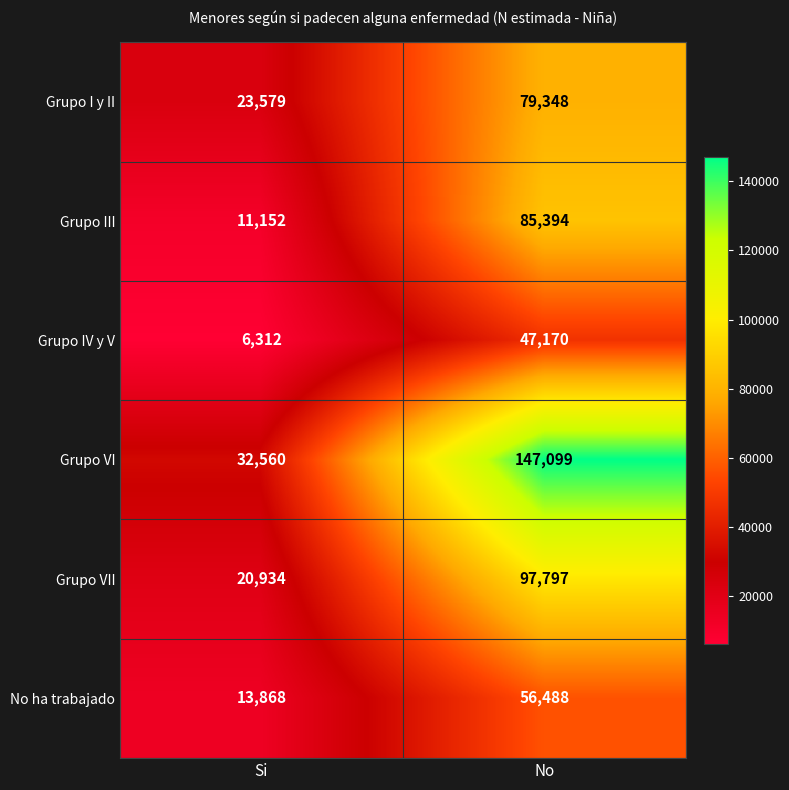

Reading right to left, what are all the values shown in this chart?

Grupo I y II: No=79348	Si=23579
Grupo III: No=85394	Si=11152
Grupo IV y V: No=47170	Si=6312
Grupo VI: No=147099	Si=32560
Grupo VII: No=97797	Si=20934
No ha trabajado: No=56488	Si=13868